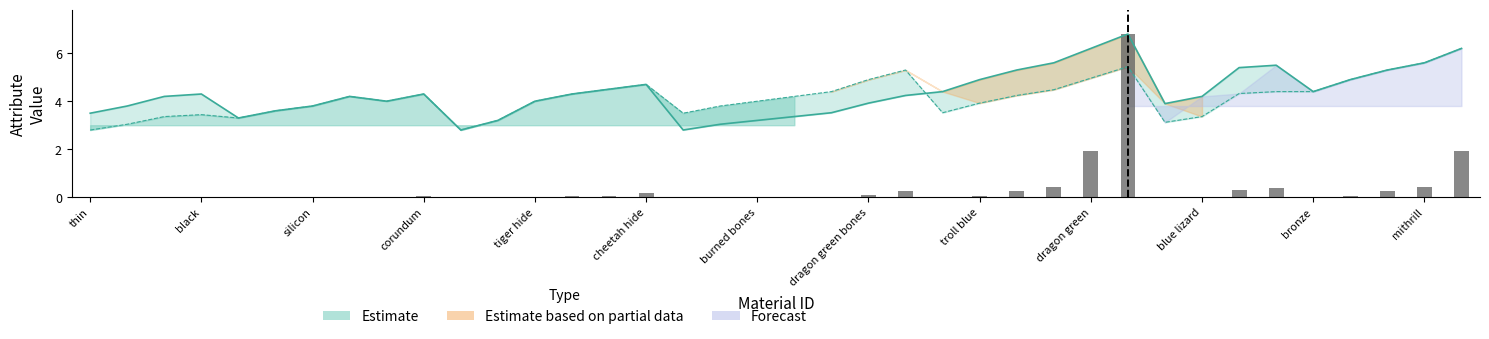

How many groups of bars are there?

38